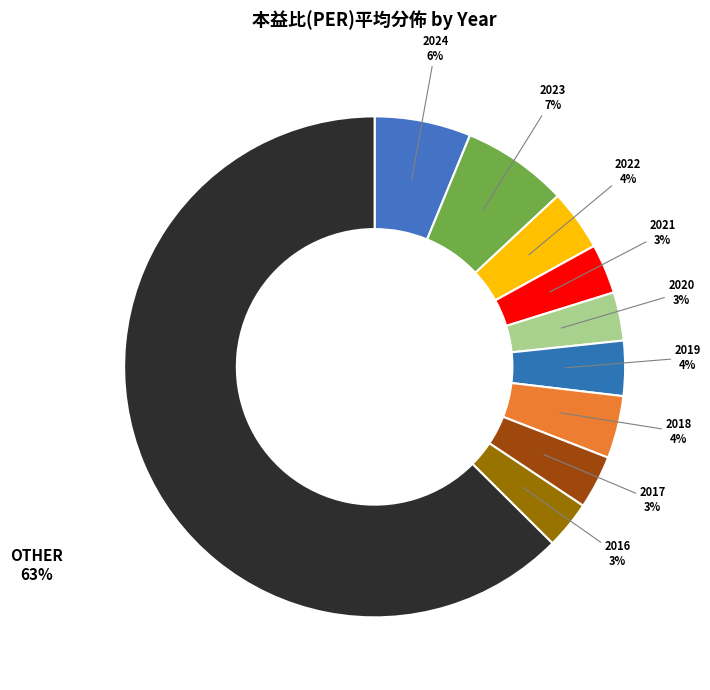

To the nearest percent, what is the average slice percentage?

10%